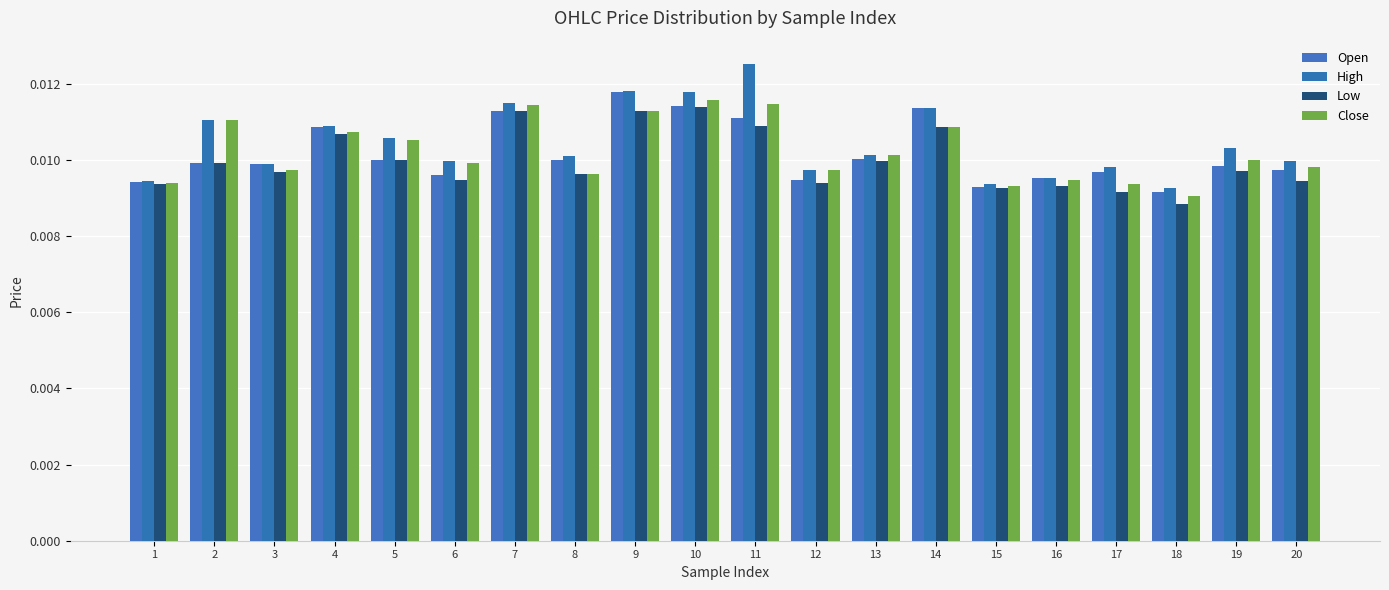

How many bars are there in total?

80